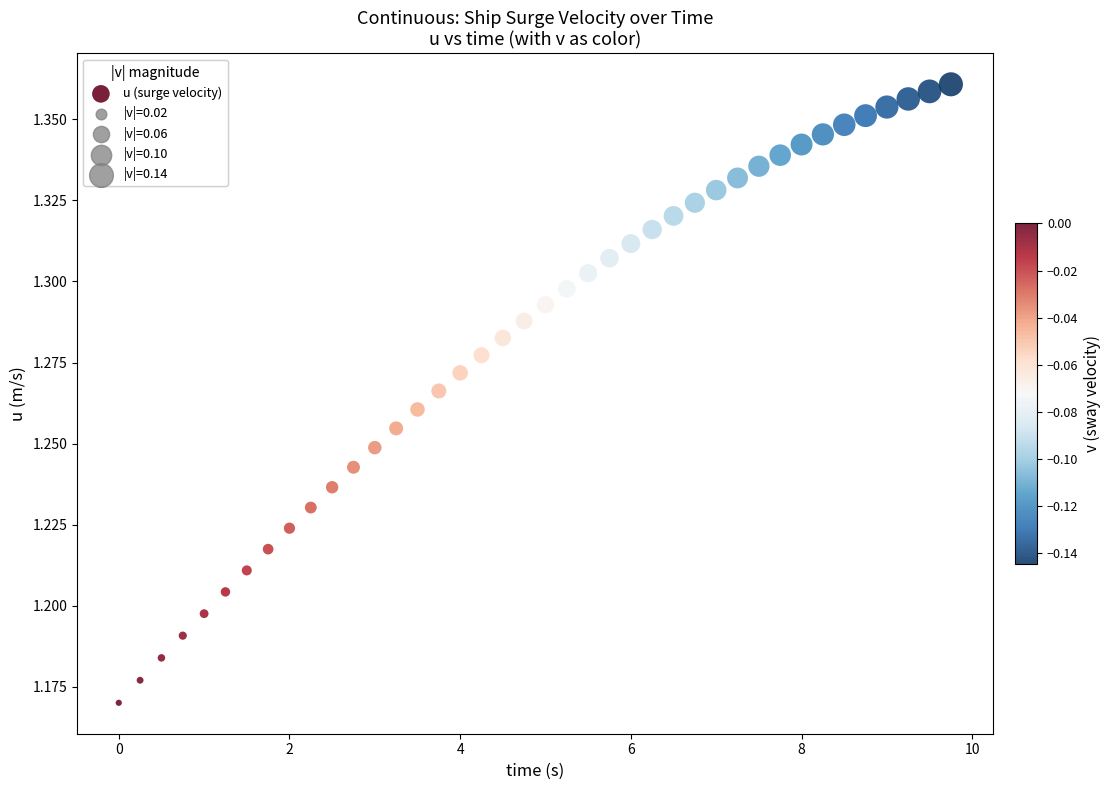

What is the range of X values (max minus min)?

9.8